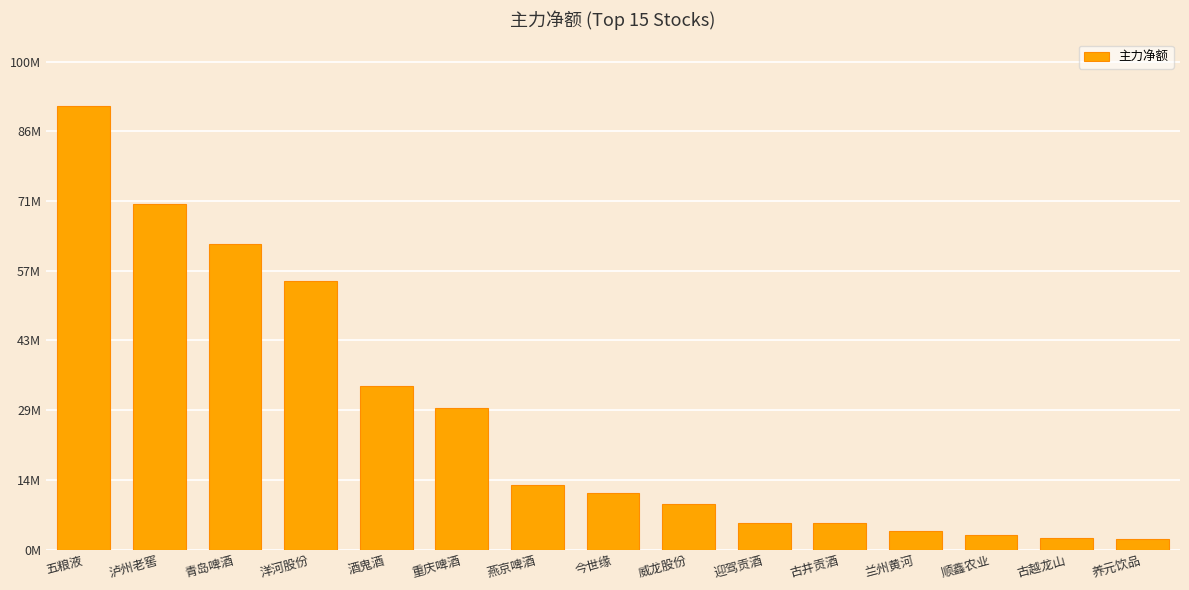

Are the bars grouped side by side (vs. stacked)?

No